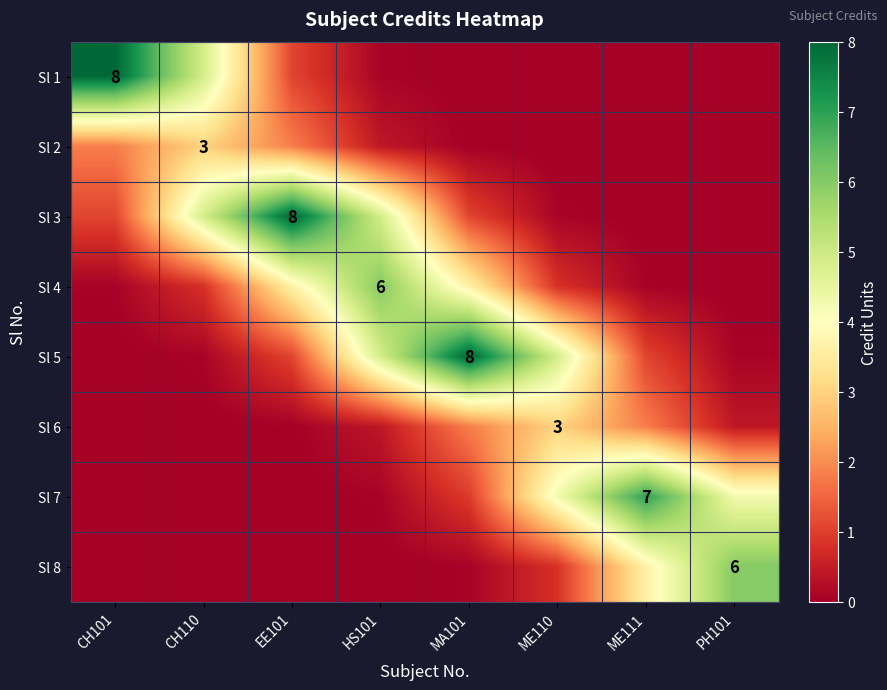

What is the difference between the second highest and minimum values in the Sl 7 series?

4.2